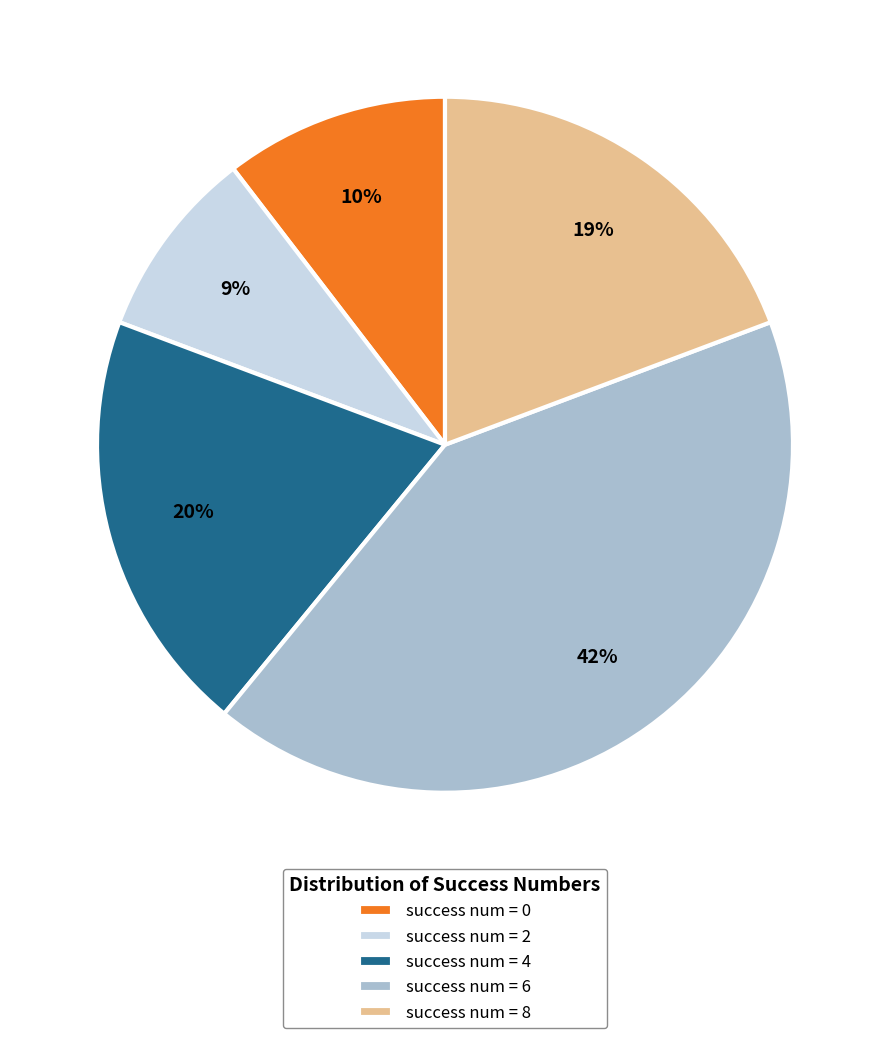

Is there a majority slice in this chart?

No